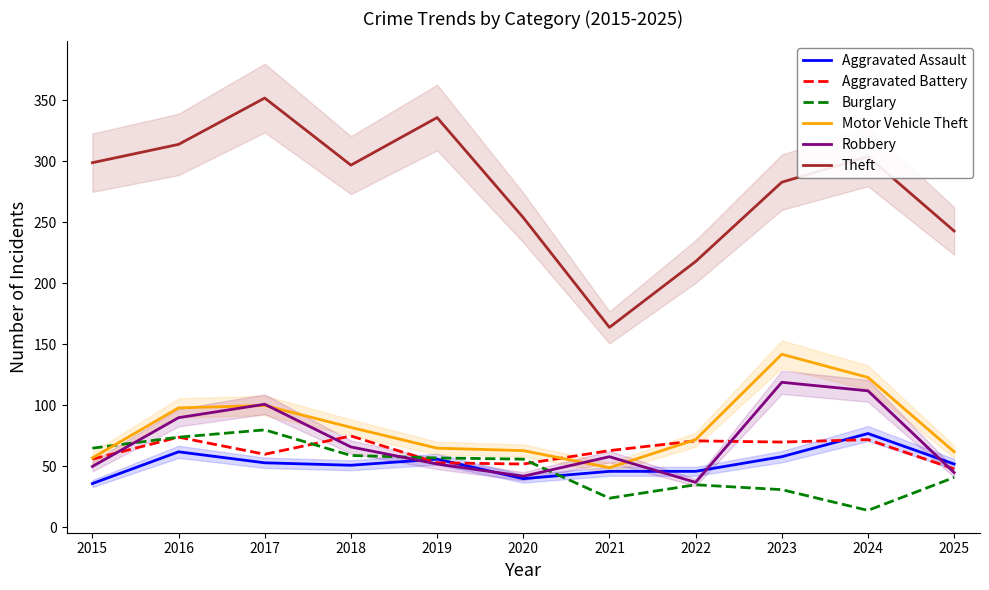

Is it true that Theft equals 314 at 2016?

True